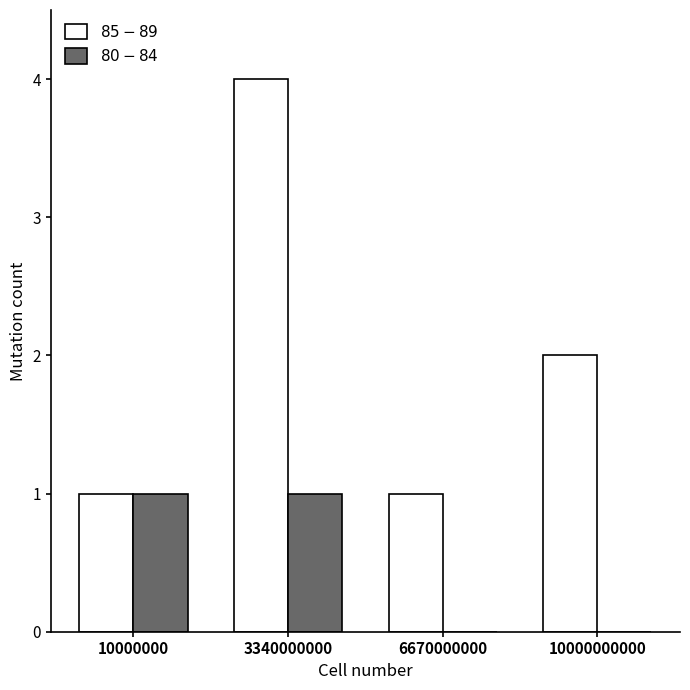

What is the sum of all $85-89$ values?

8.0